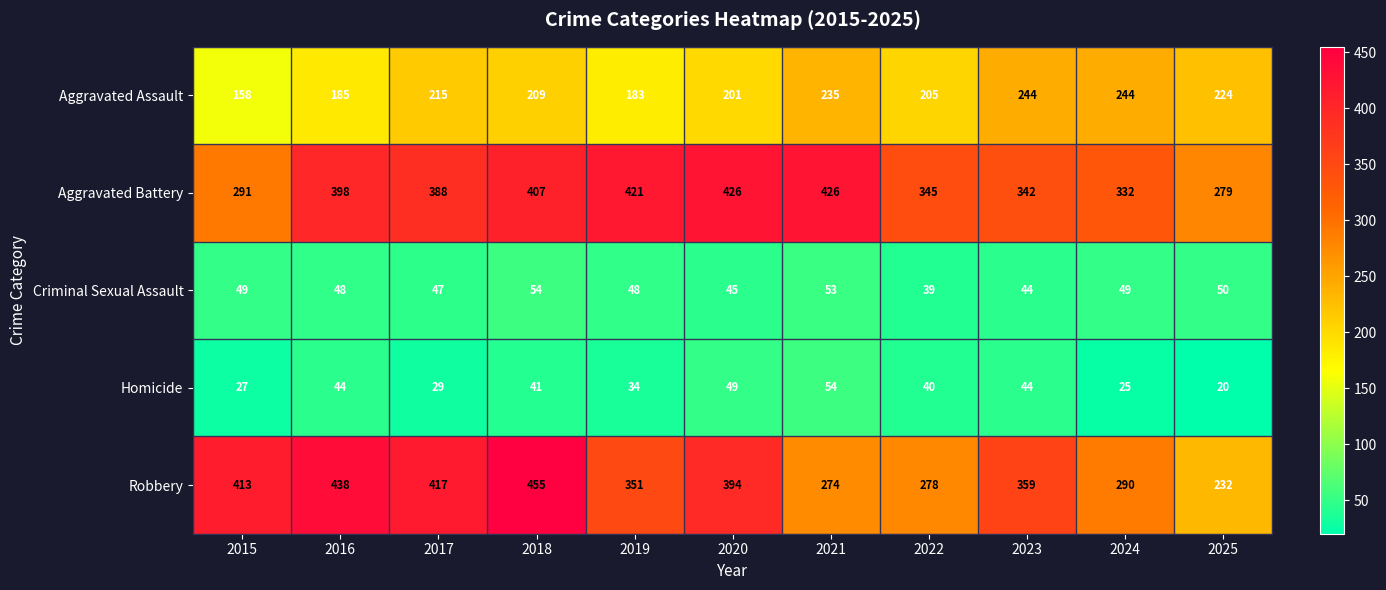

What is the difference between the Criminal Sexual Assault values at 2021 and 2025?

3